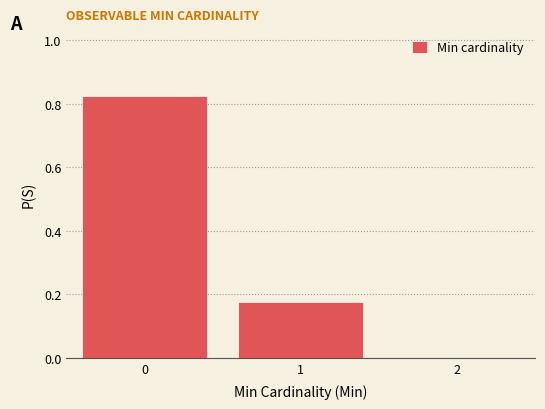

Reading left to right, transcribe this chart: for each bar, give the range it covers on the x-axis and its height. The values are not printed on the chart, so give them approximately, as read against the axis.

-0.5 to 0.5: 0.82
0.5 to 1.5: 0.18